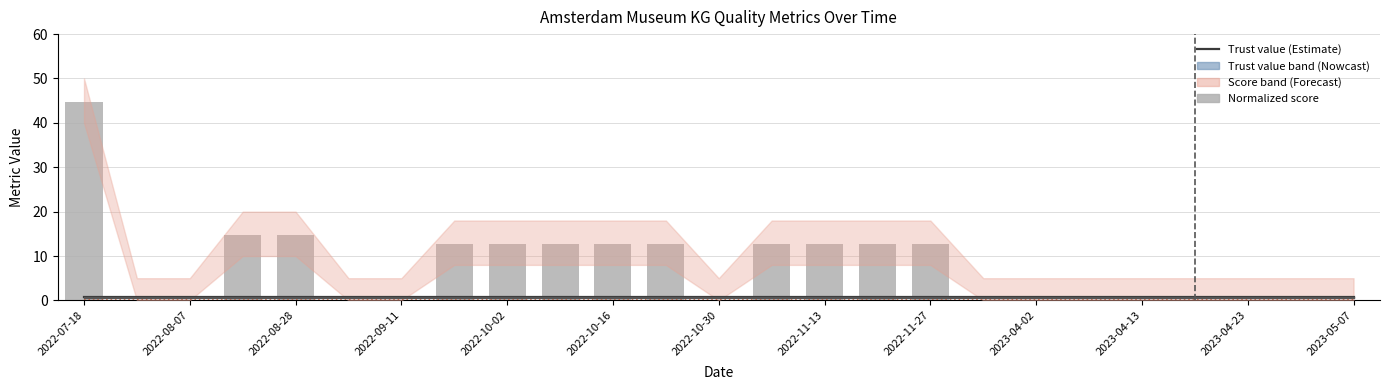

What is the difference between the highest and lowest values at 2022-11-27?

12.5